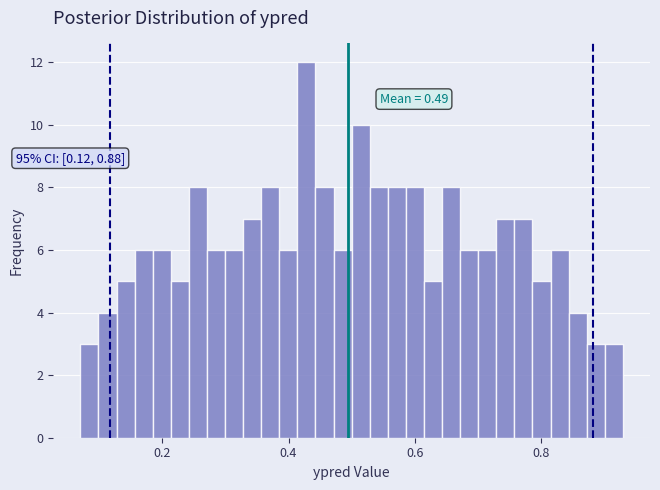

Read against the x-axis, roughly where is the centre of the tallest bar?

0.42